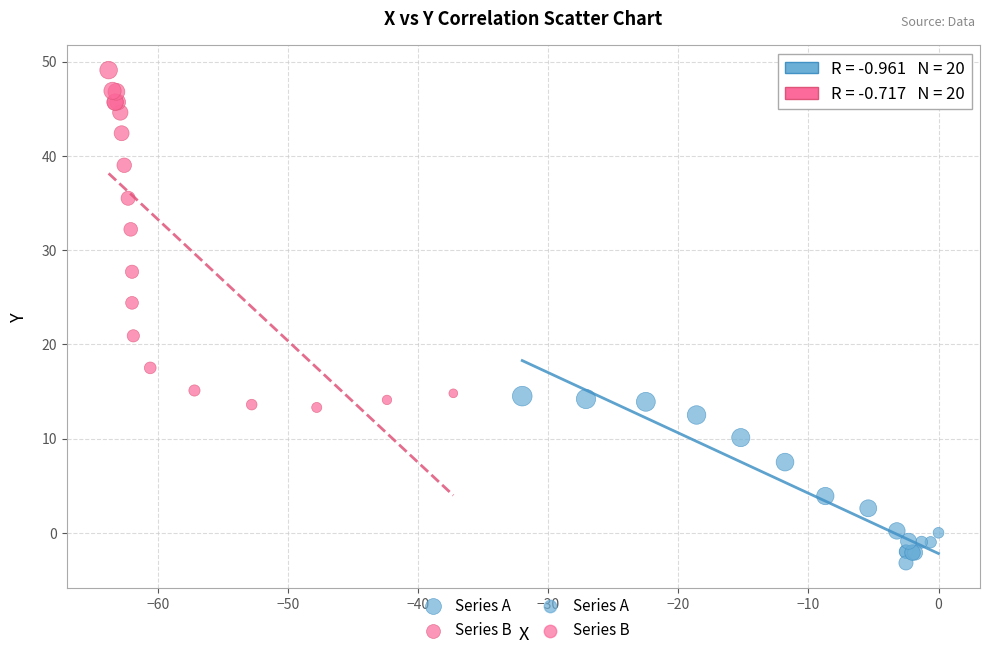

Which series contains the lowest Y value?

Series A